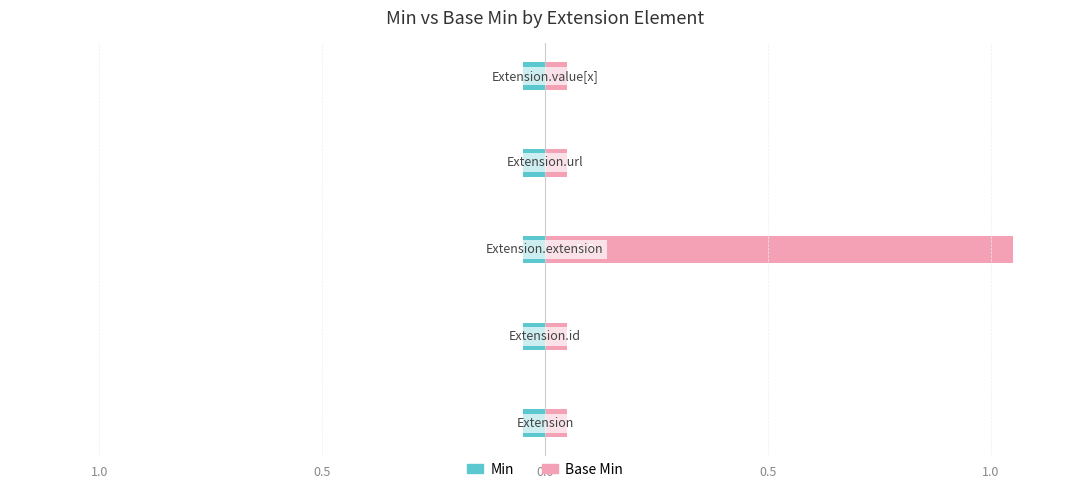

Reading right to left, list all the values displayed in this chart.

Min: 0	0	0	0	0
Base Min: 0	0	1	0	0